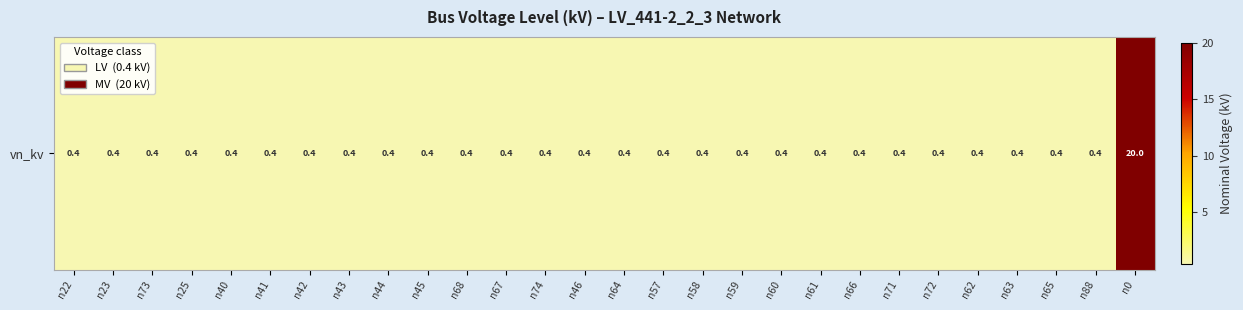

How many data points does each series have?

28